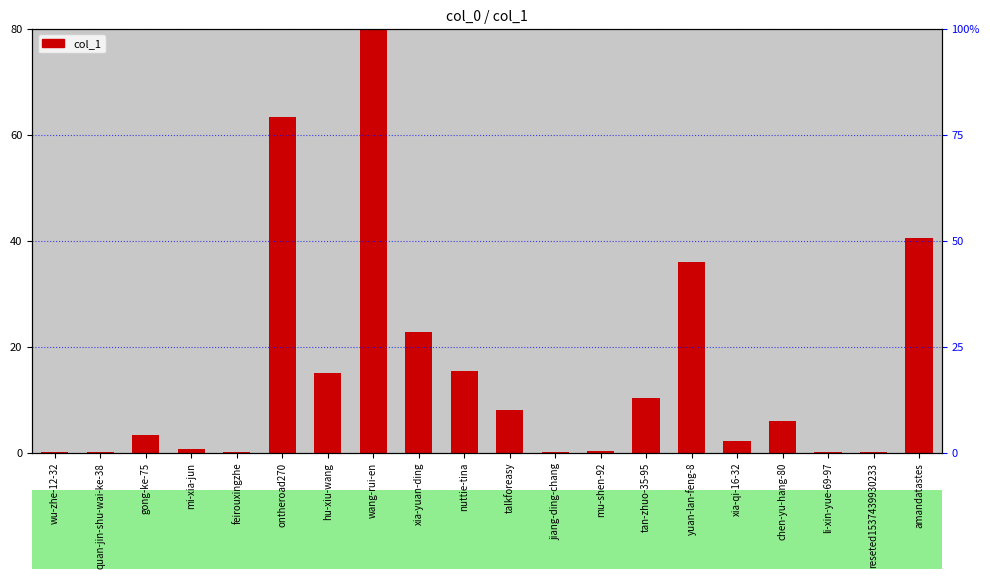

What is the sum of all values?

323.7